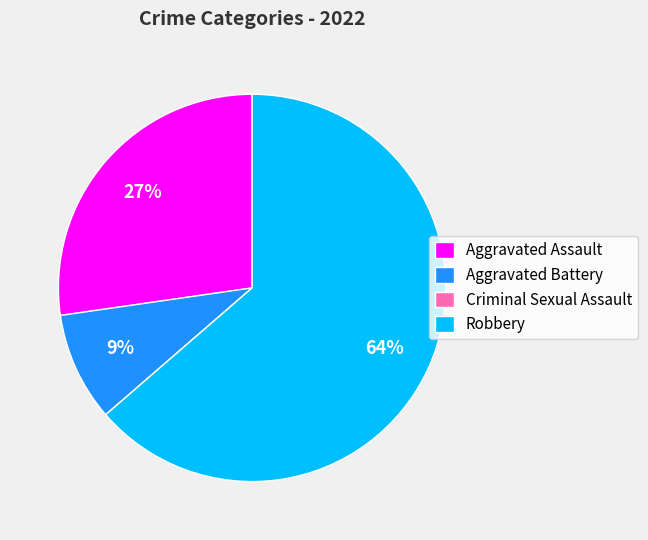

To the nearest percent, what percentage of the pie is Aggravated Battery?

9%